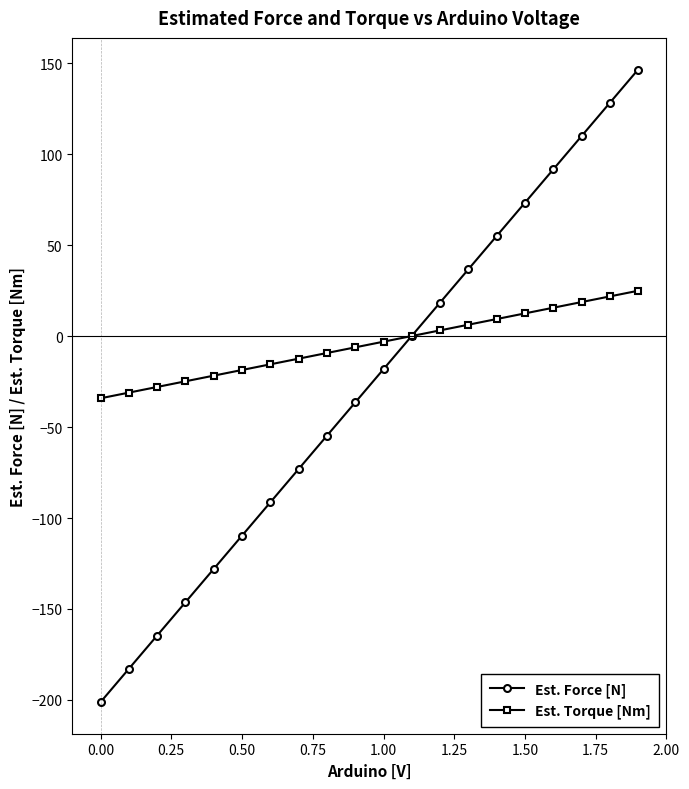

What is the difference between the maximum and minimum values in the Est. Force [N] series?

347.6